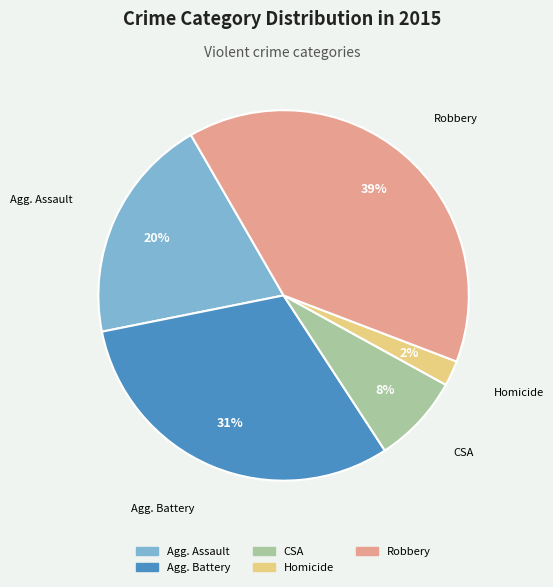

Is there any slice that represents more than half of the pie?

No